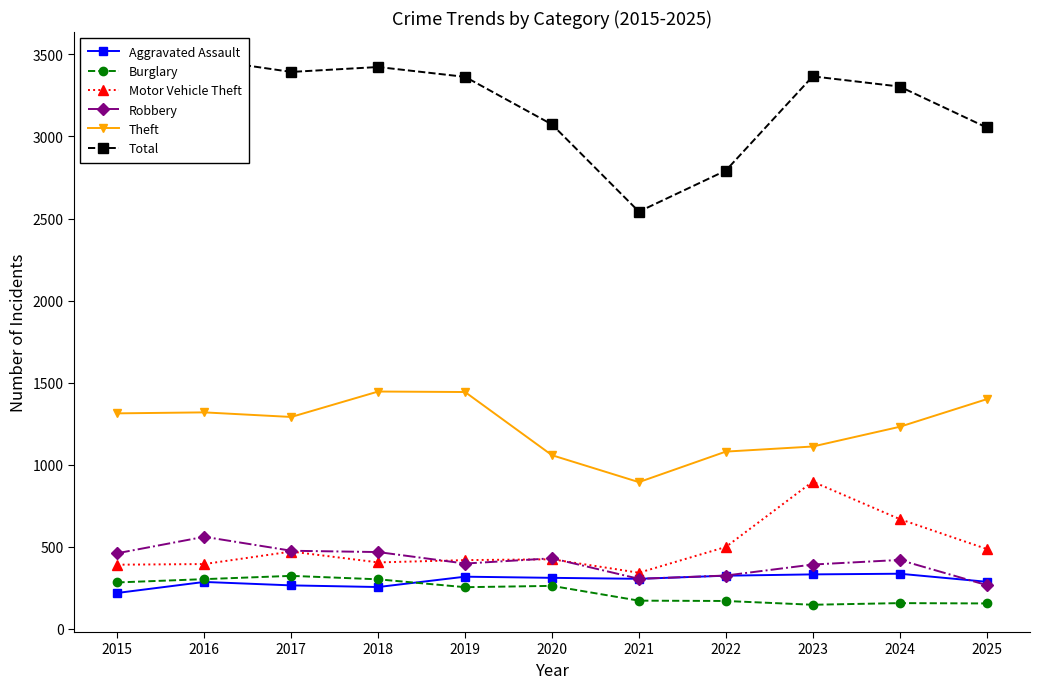

What value does the Theft series have at 2015?

1313